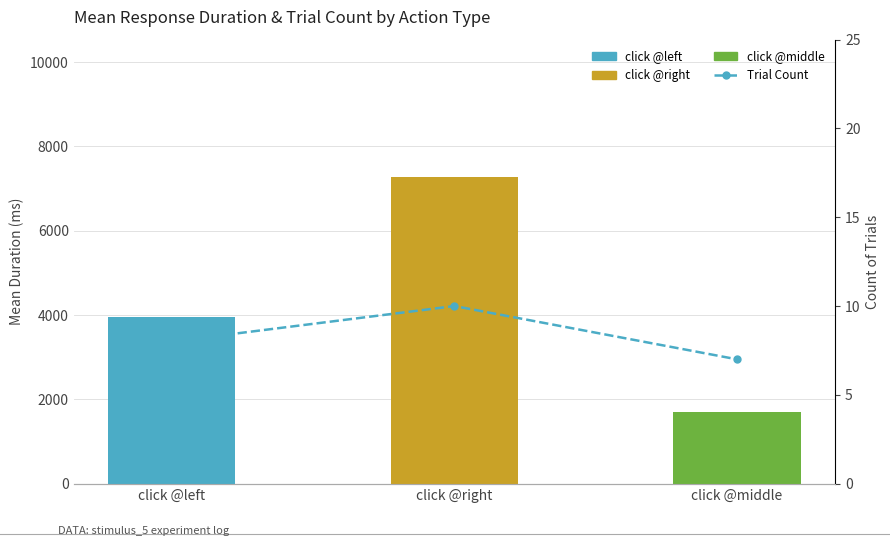

What value does the Mean Duration series have at click @left?

3944.2